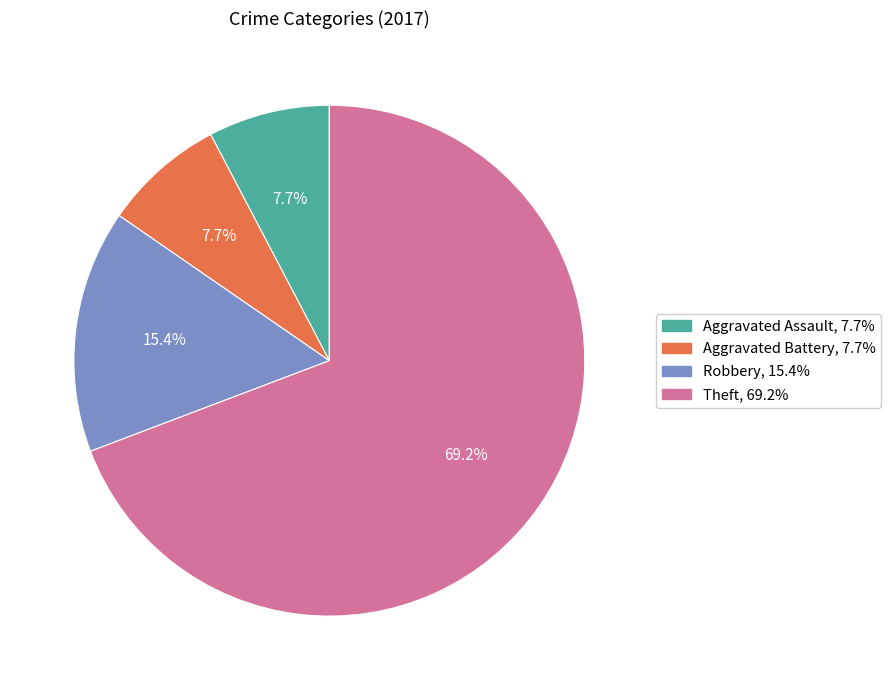

What is the ratio of the value at Aggravated Battery to the value at Theft?

0.1